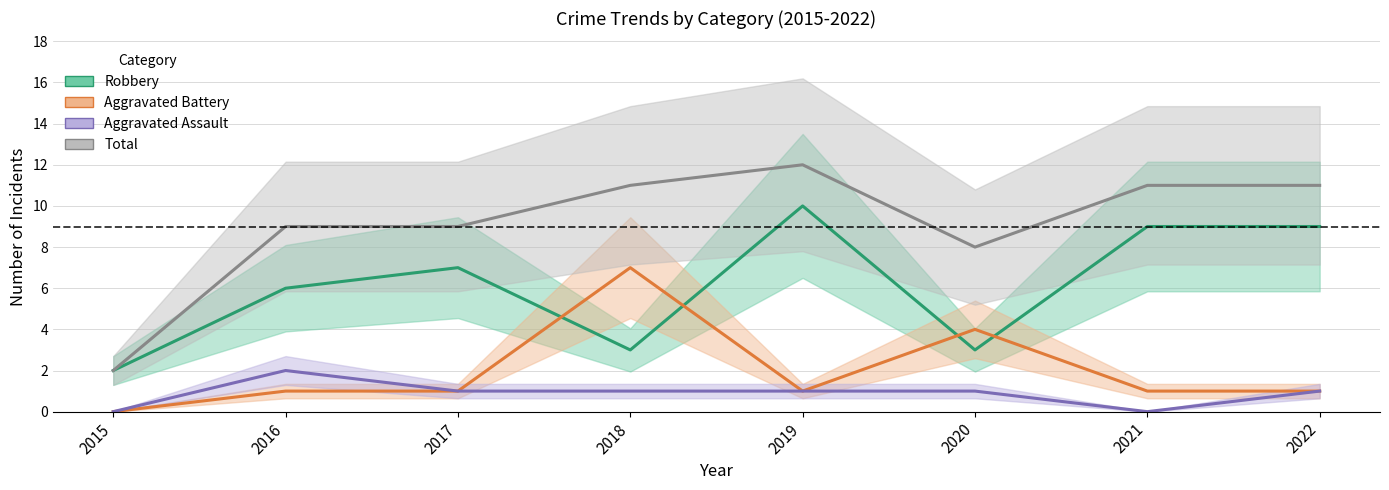

How many categories are shown in the chart?

8